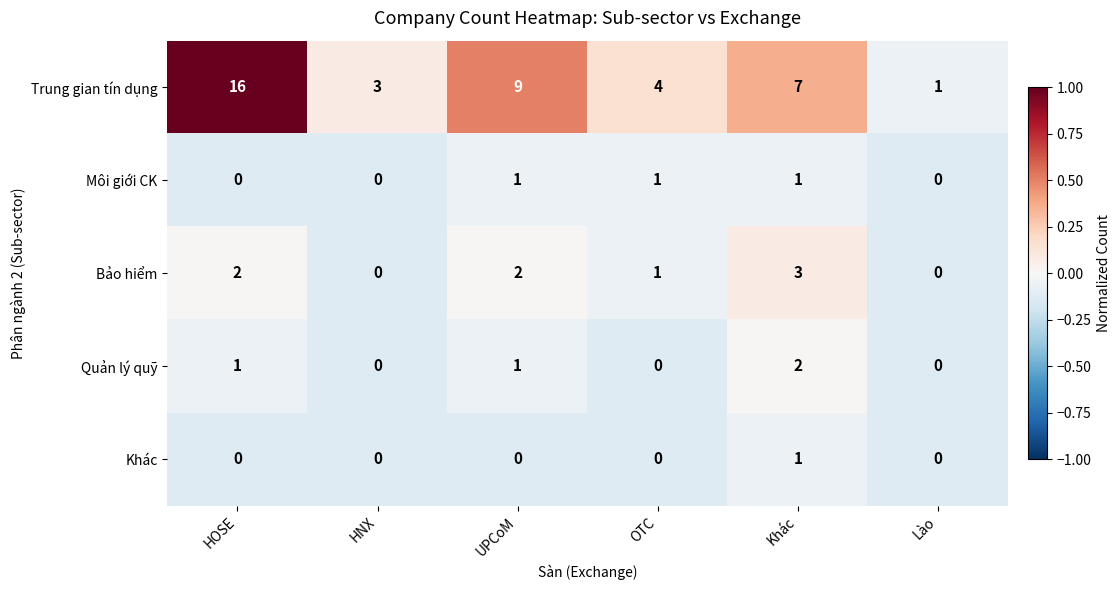

Count the Quản lý quỹ values in the range 0 to 1.

5